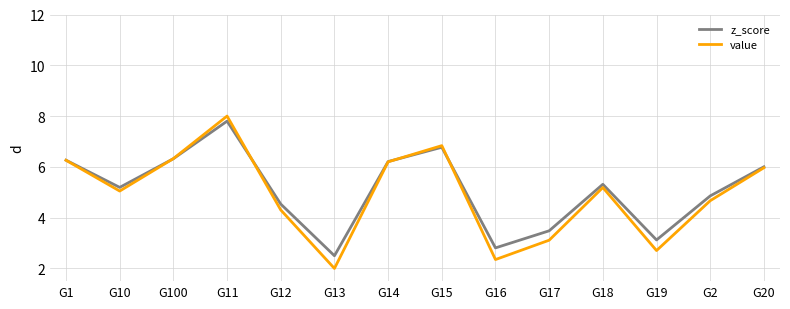

The value of value at G14 is 6.2. True or false?

True